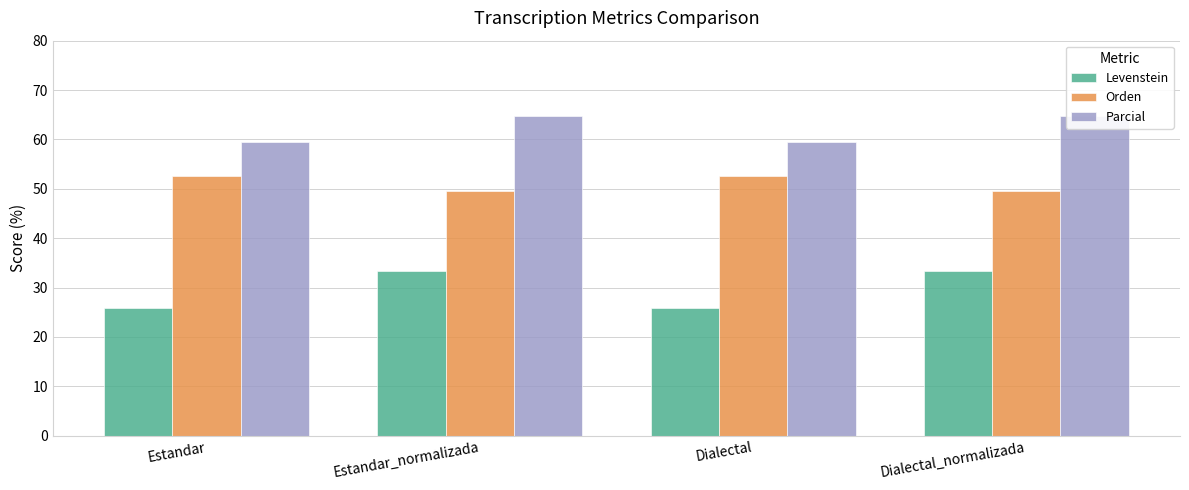

Between Estandar_normalizada and Dialectal_normalizada, which is larger?

Estandar_normalizada